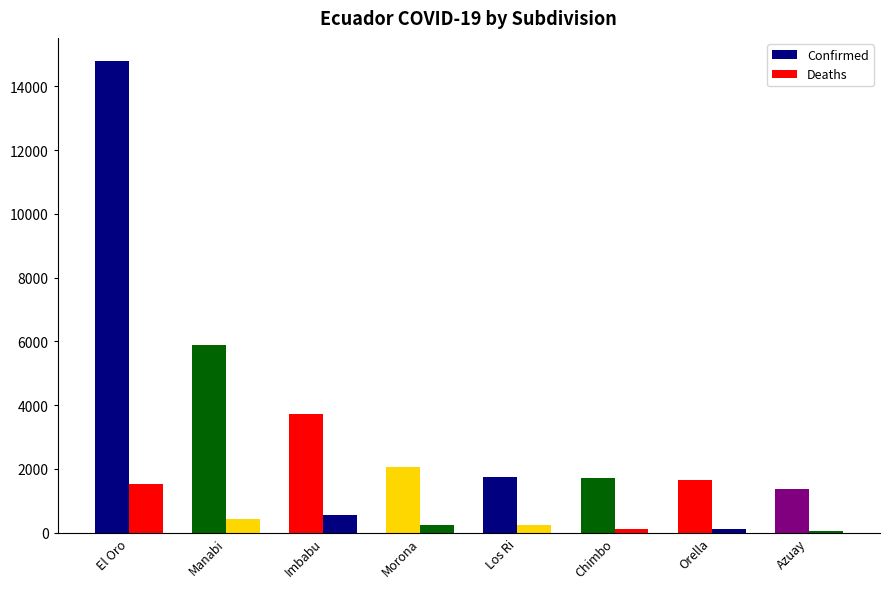

Which series changed the most between El Oro and Manabi?

Confirmed